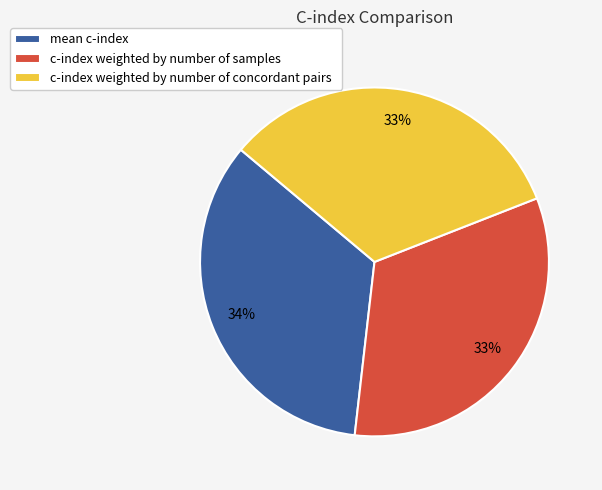

Does c-index weighted by number of concordant pairs represent more than half of the total?

No